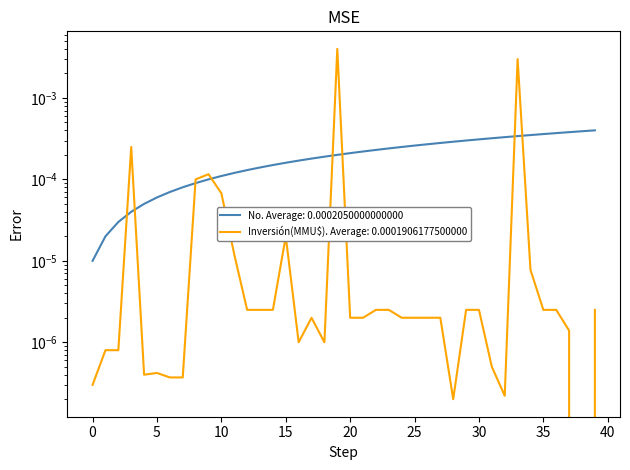

Rank the categories by No value from highest to lowest.

39, 38, 37, 36, 35, 34, 33, 32, 31, 30, 29, 28, 27, 26, 25, 24, 23, 22, 21, 20, 19, 18, 17, 16, 15, 14, 13, 12, 11, 10, 9, 8, 7, 6, 5, 4, 3, 2, 1, 0